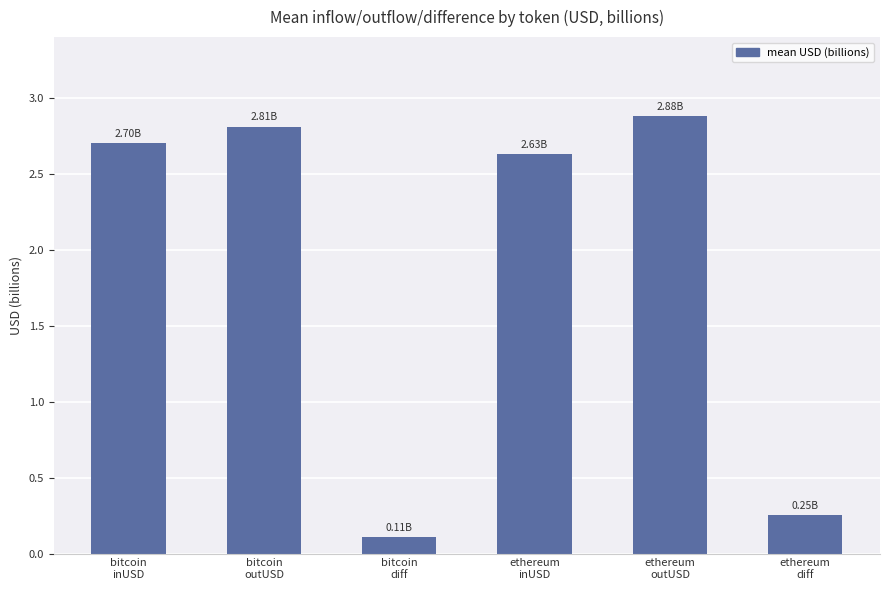

What is the difference between the maximum and minimum values?

2.8